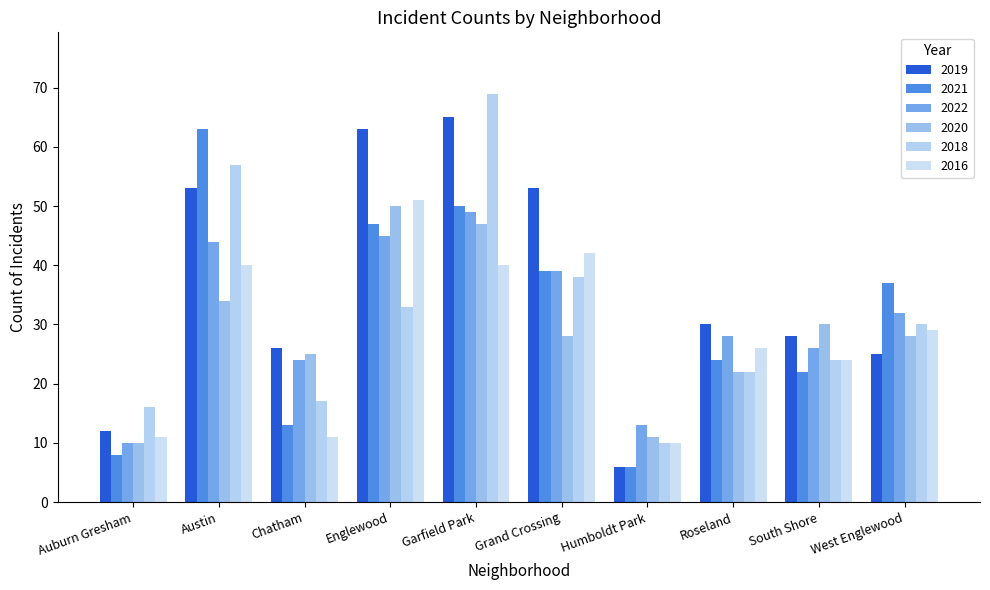

What are all the series names shown in the legend?

2019, 2021, 2022, 2020, 2018, 2016